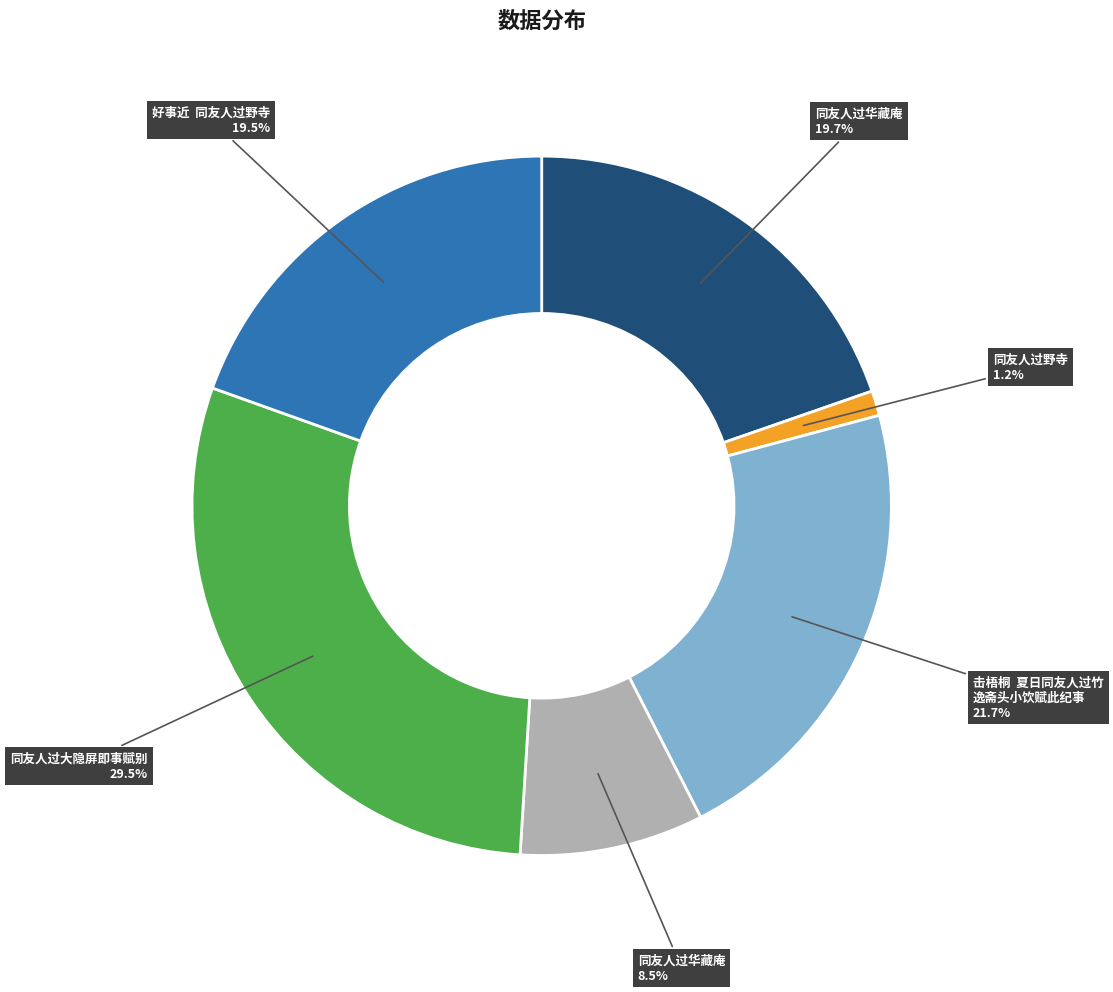

Is there any slice that represents more than half of the pie?

No